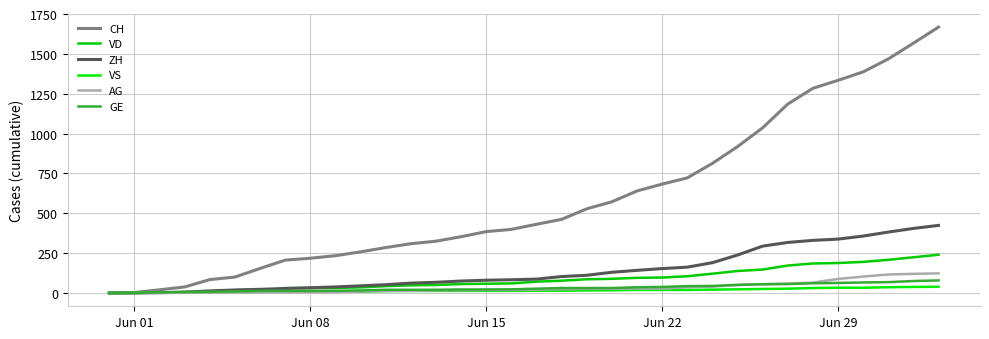

What is the greatest value displayed?

1668